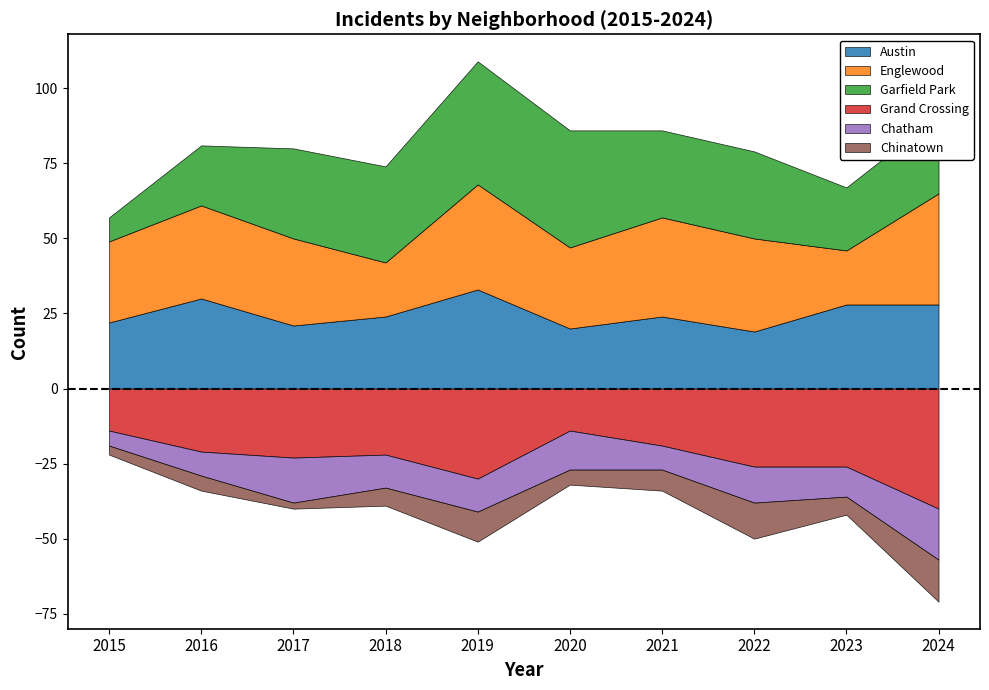

Which series has the largest total across all categories?

Englewood